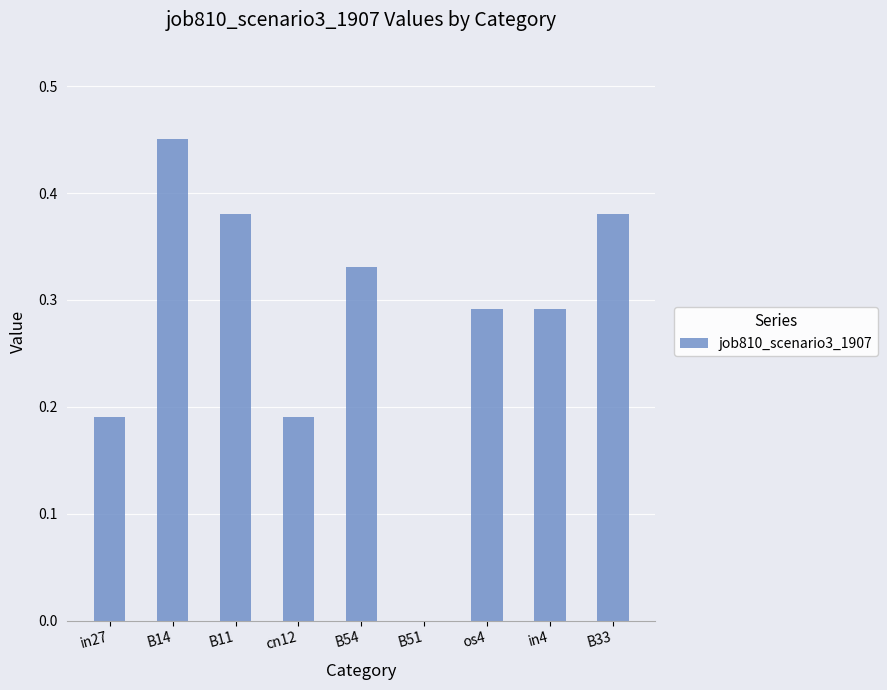

Which has a higher value, B51 or B33?

B33